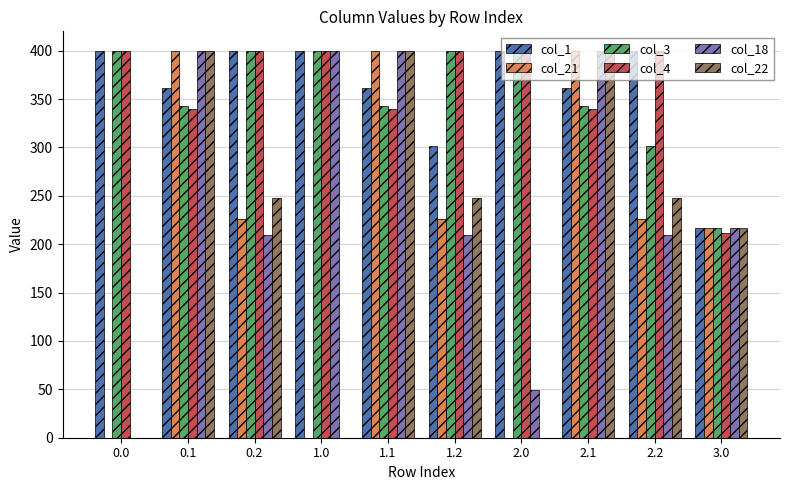

What is the maximum value shown in the chart?

400.0